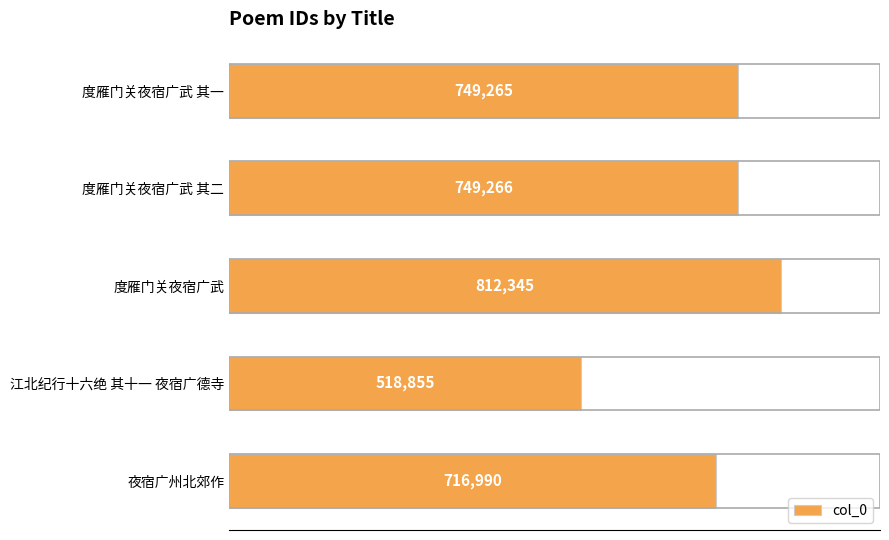

What is the greatest value displayed?

812345